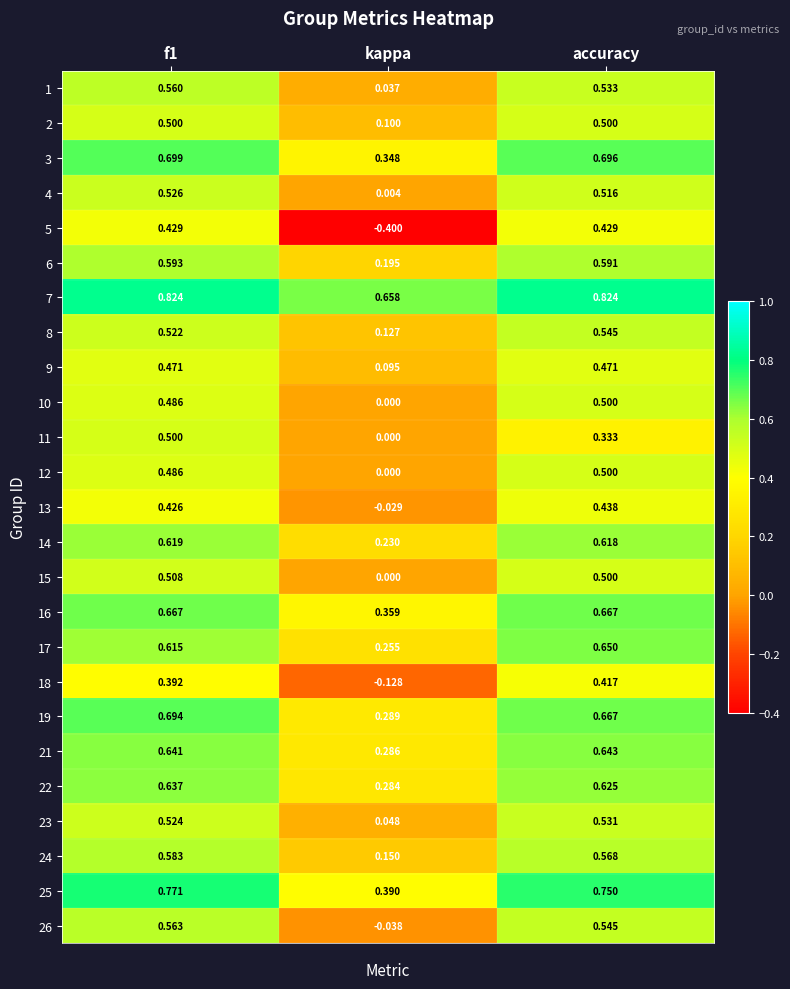

At which label does 18 reach its minimum?

kappa